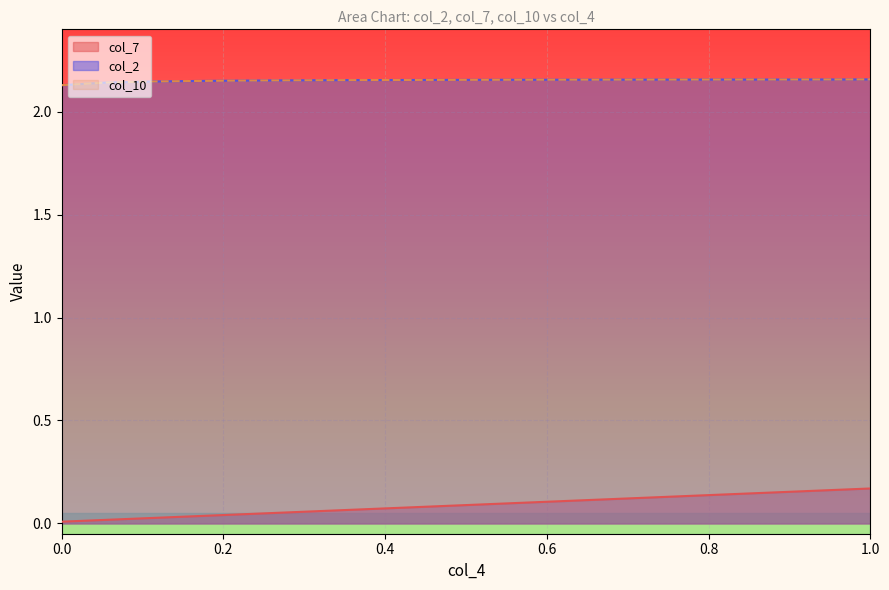

The value of col_10 at 6 is 1.4. True or false?

False